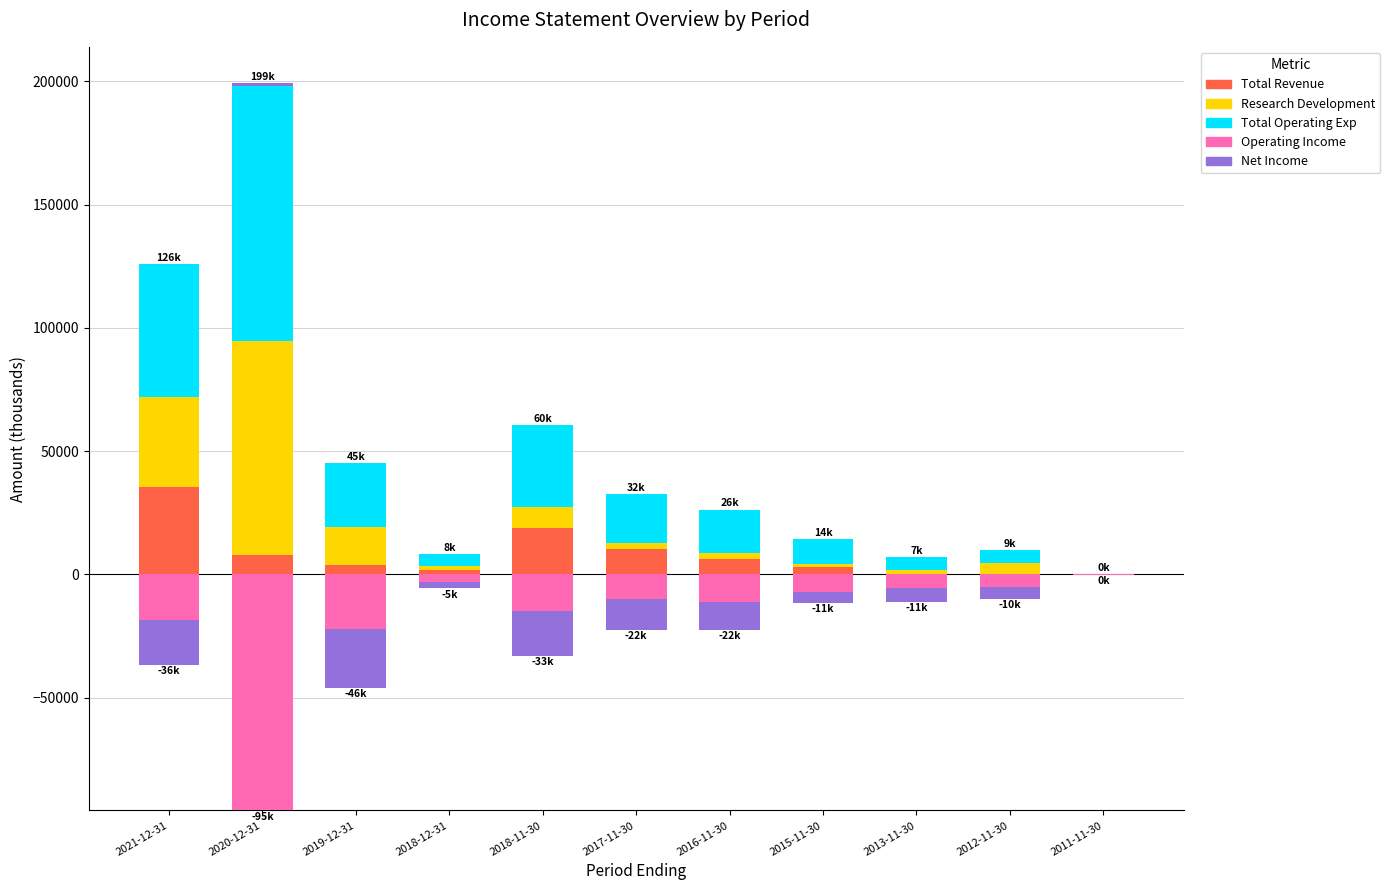

What is the sum of all Total Revenue values?

87200